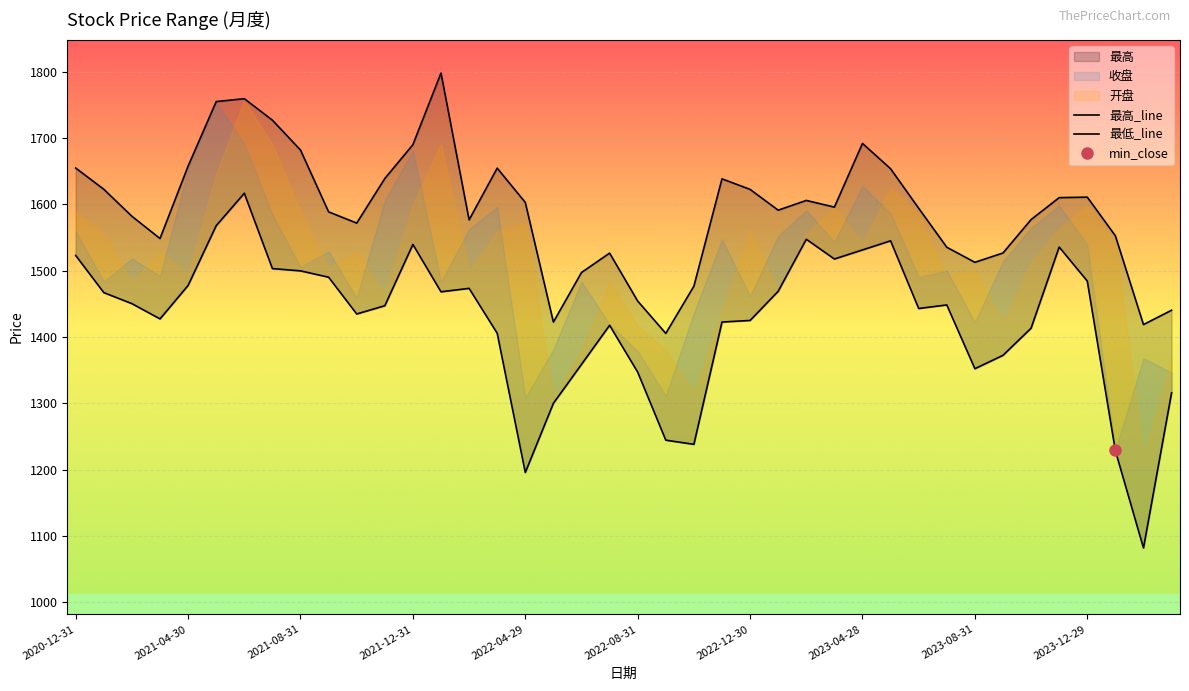

Which label corresponds to the smallest value in the chart?

2024-02-29